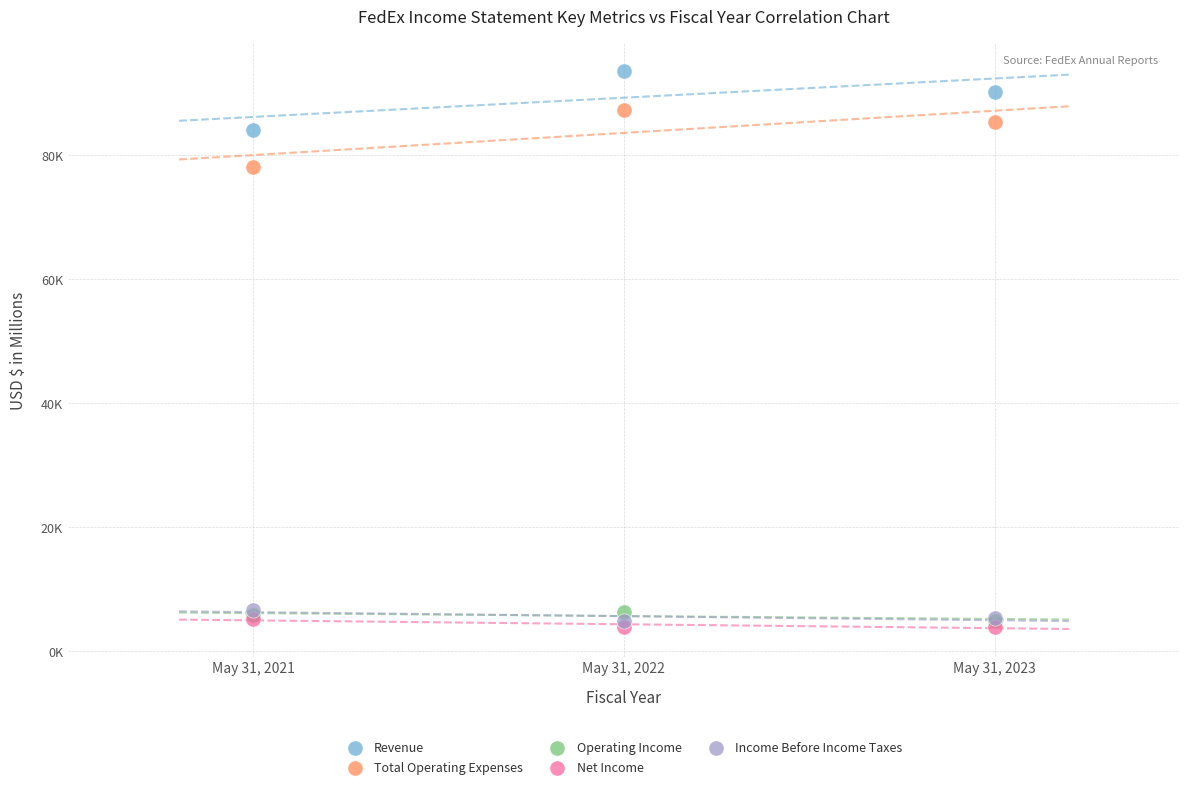

What are all the series names shown in the legend?

Revenue, Total Operating Expenses, Operating Income, Net Income, Income Before Income Taxes